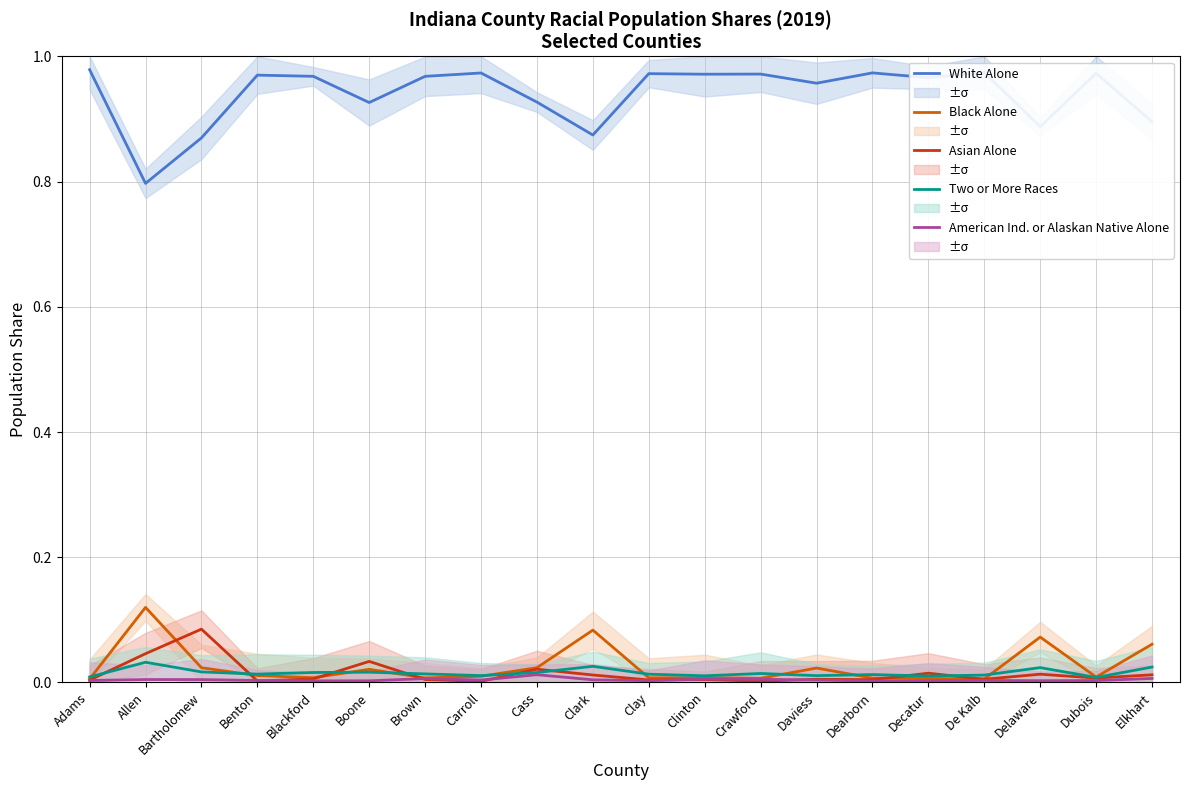

Where is the first local maximum for Asian Alone?

Bartholomew